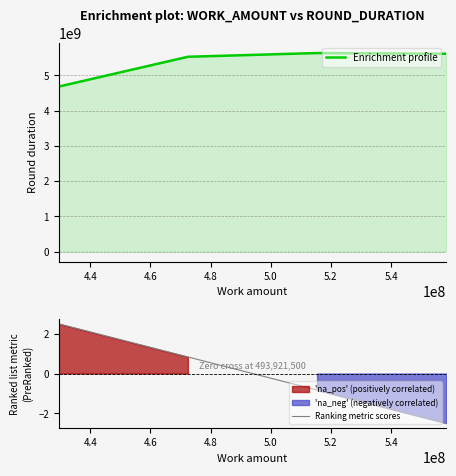

How many distinct data groups are displayed?

2